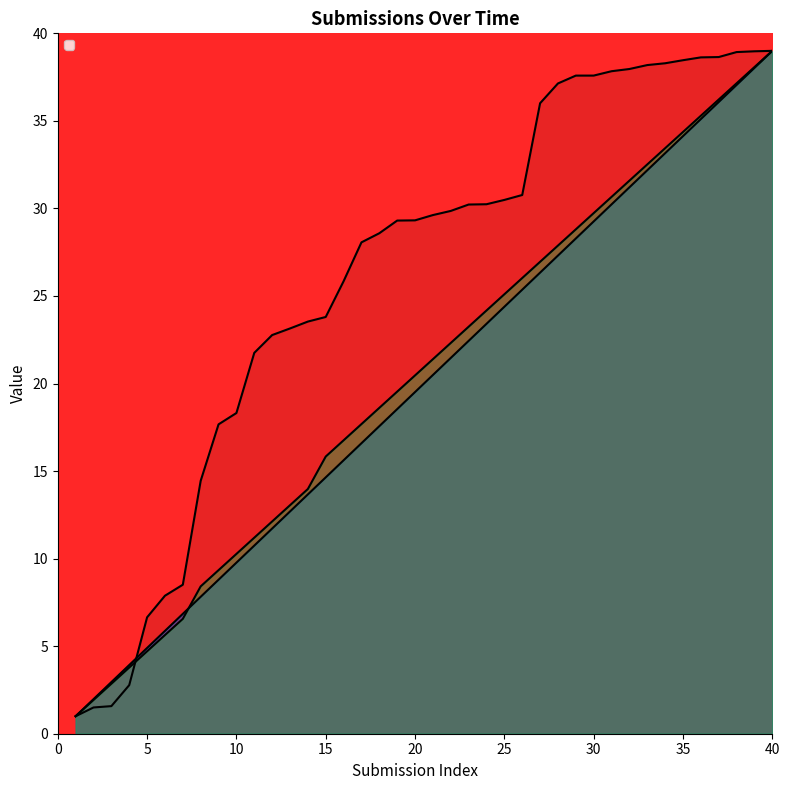

How many lines are shown in the chart?

3